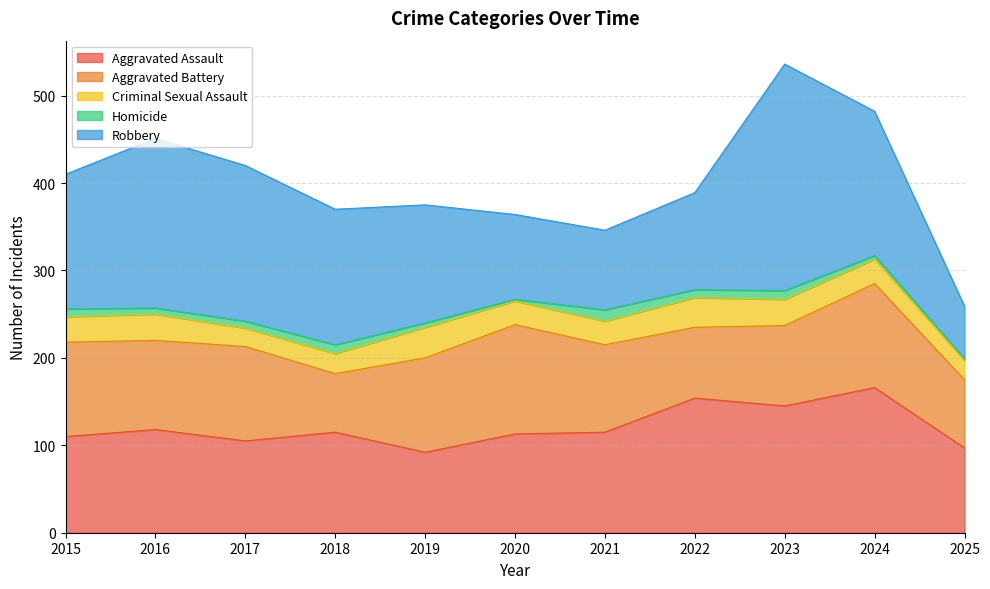

How many data points does each series have?

11